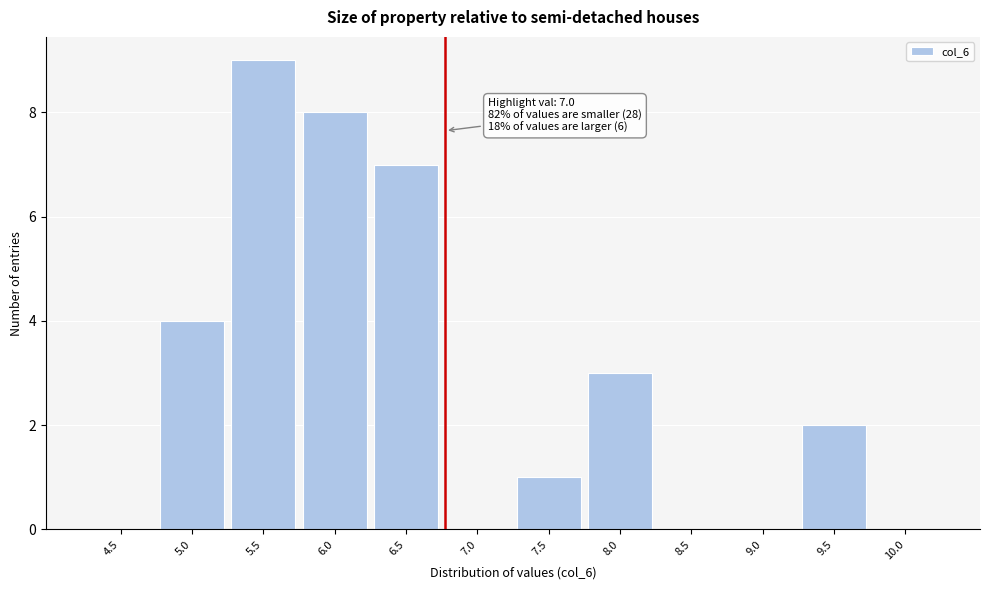

Reading left to right, transcribe all the data shown in this chart.

4.5=0	5.0=4	5.5=9	6.0=8	6.5=7	7.0=0	7.5=1	8.0=3	8.5=0	9.0=0	9.5=2	10.0=0